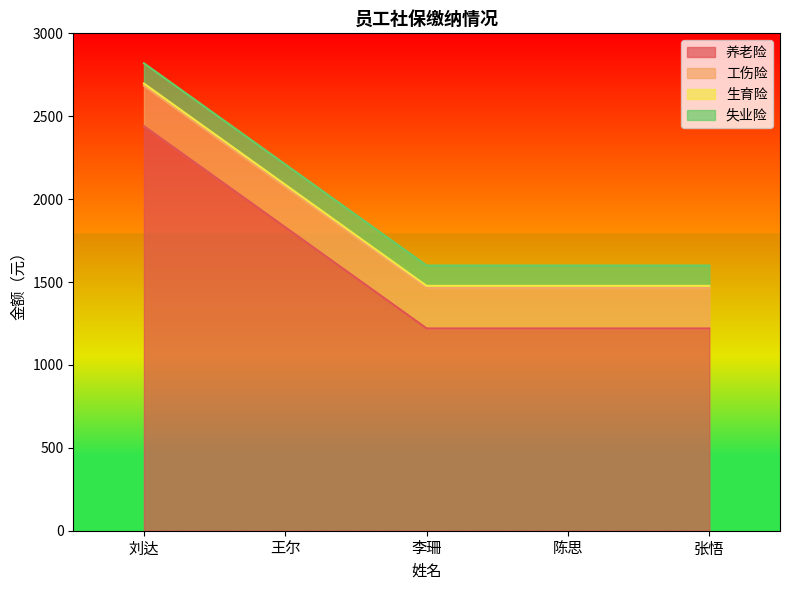

At which label is 失业险 closest to 122?

刘达